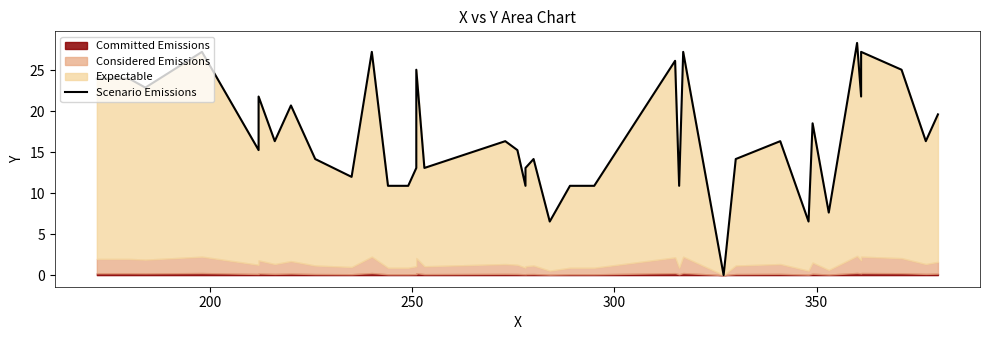

What is the difference between the maximum and minimum values?

28.3